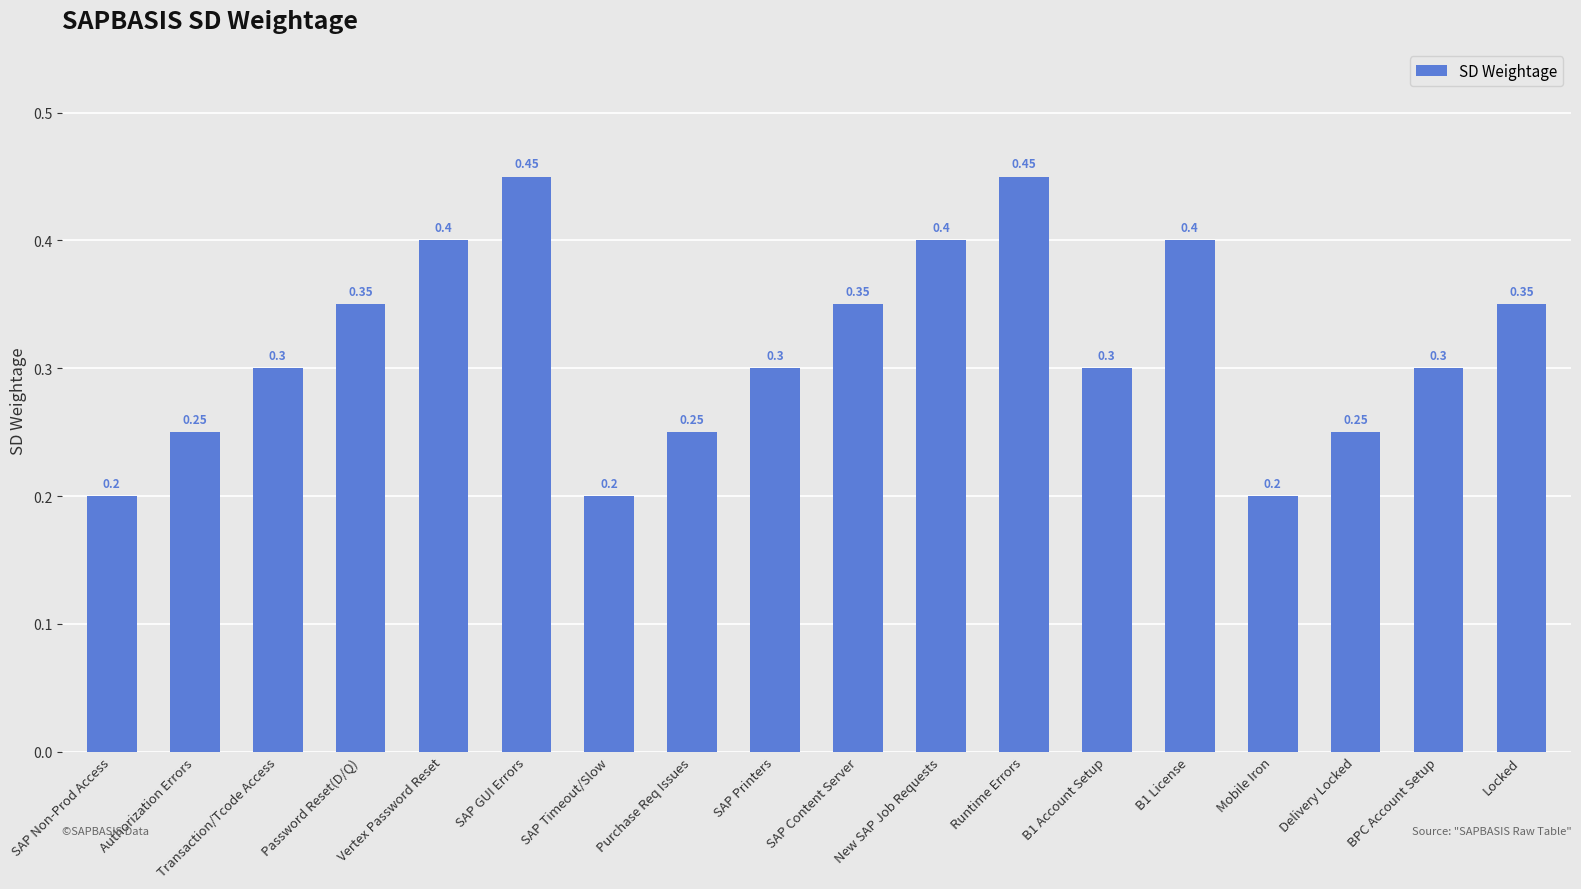

What is the label of the 3rd bar from the right?

Delivery Locked